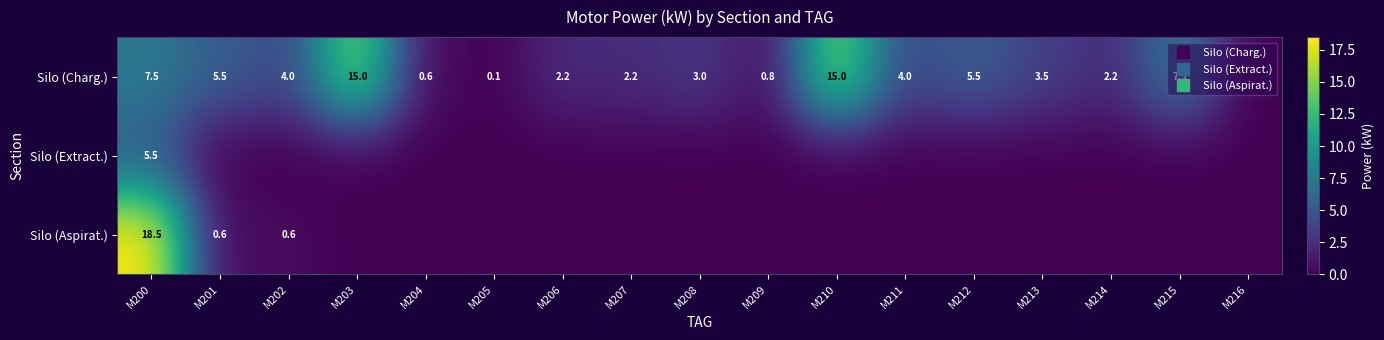

True or false: Silo (Aspirat.) has a value of 0.3 at M201.

False